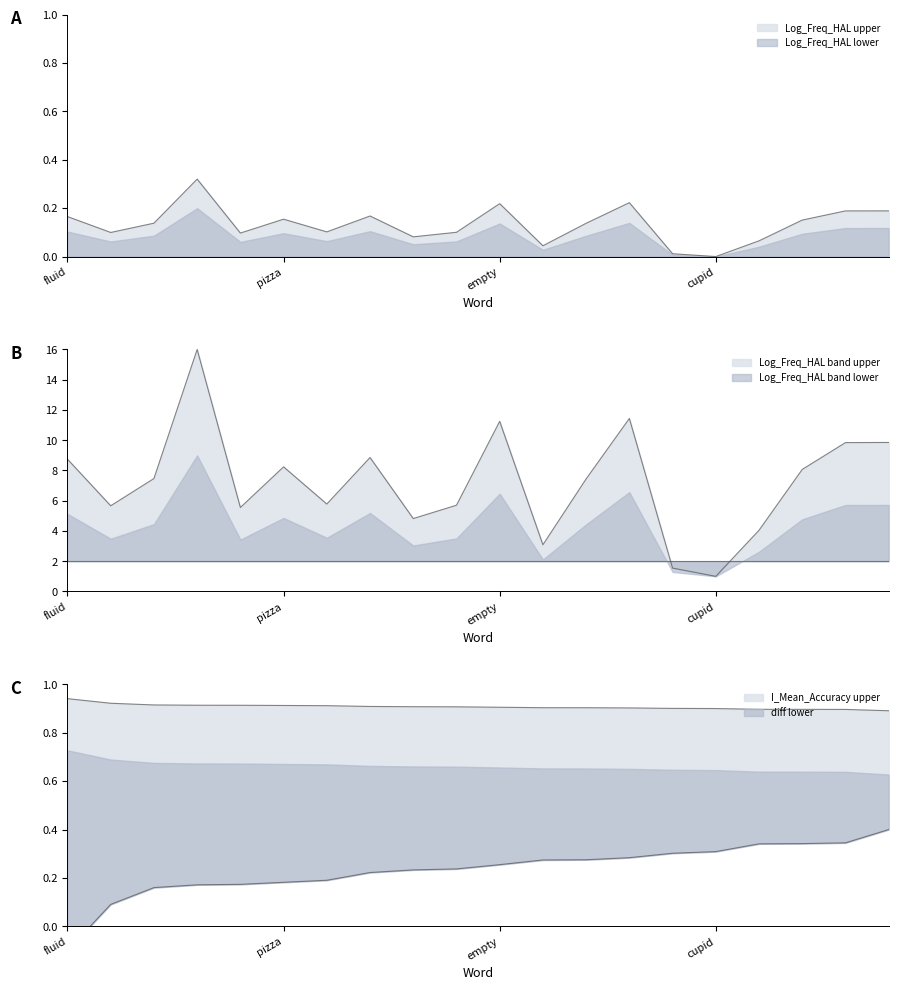

The value of Log_Freq_HAL at fruit is 9.8. True or false?

True